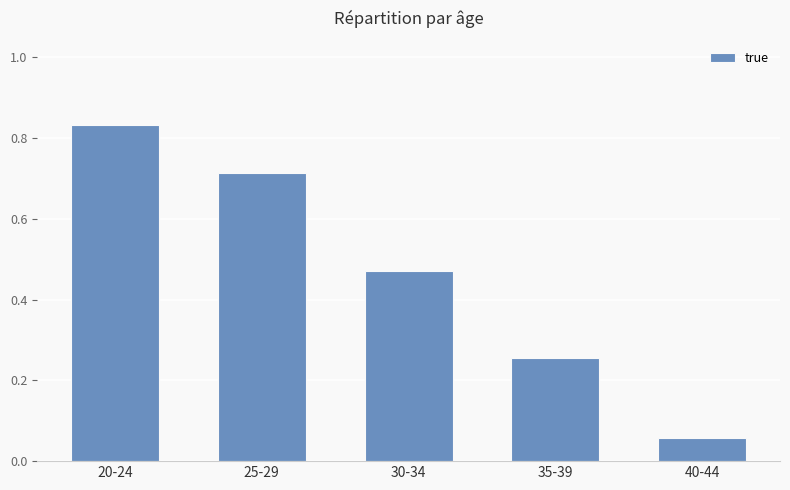

What is the sum of the values at 40-44 and 20-24?

0.9